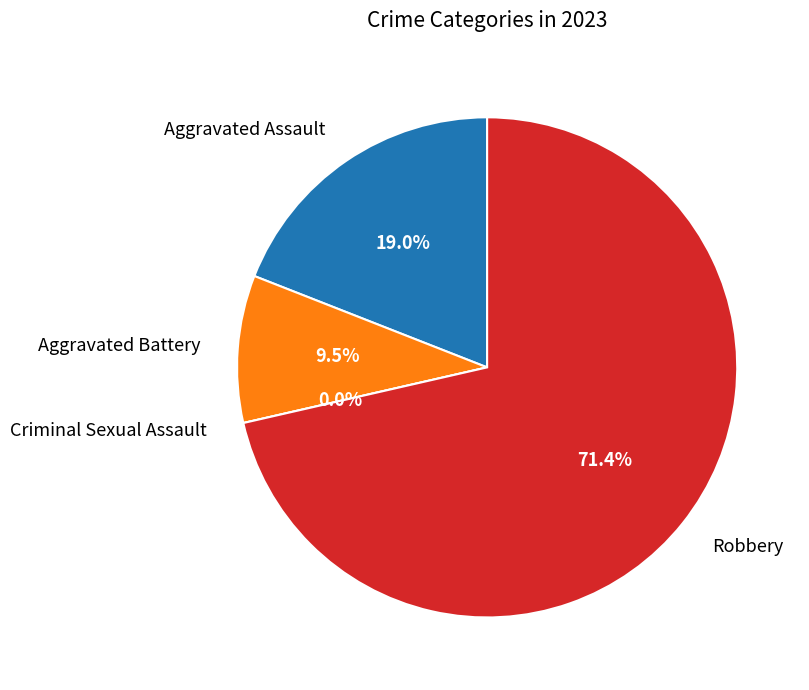

To the nearest percent, what is the average slice percentage?

25%